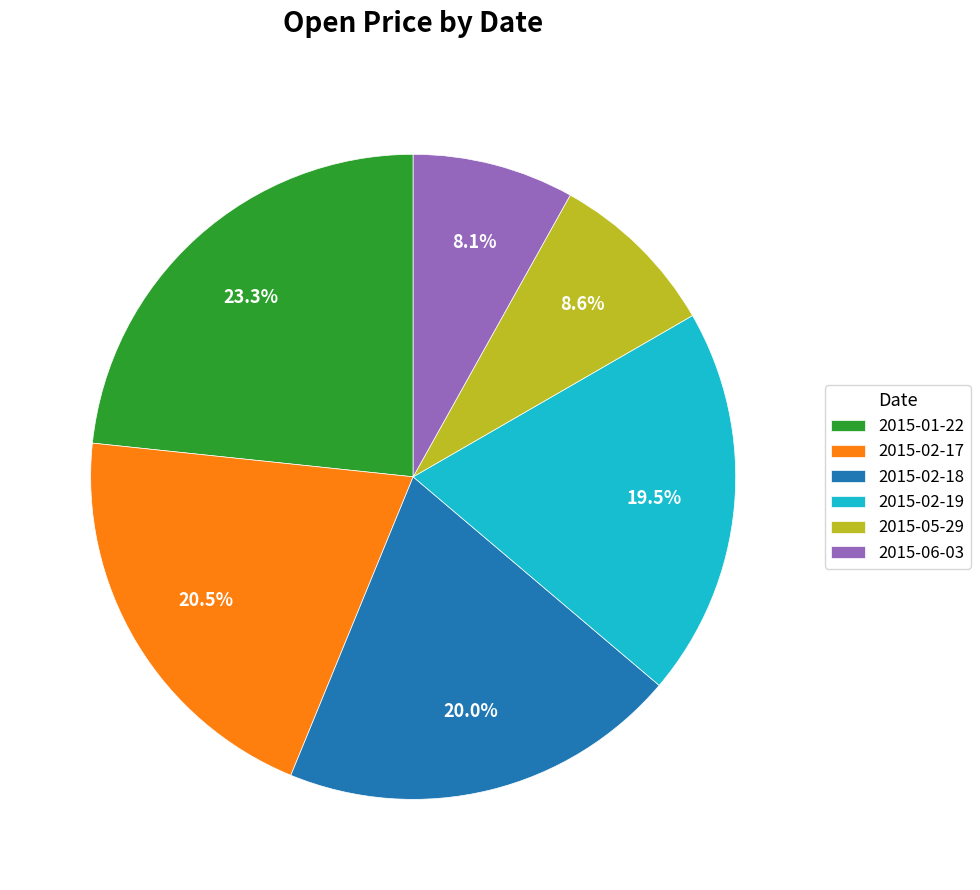

What is the largest slice in the pie chart?

2015-01-22